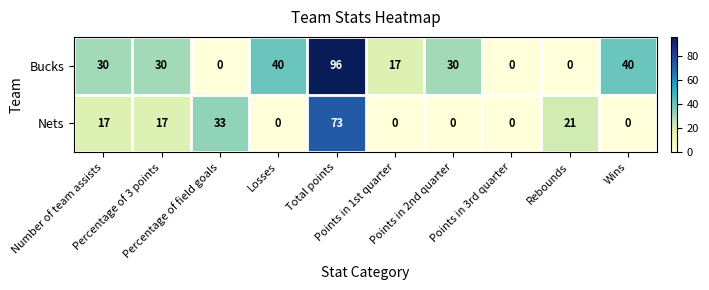

Which series changed the most between Points in 1st quarter and Points in 3rd quarter?

Bucks